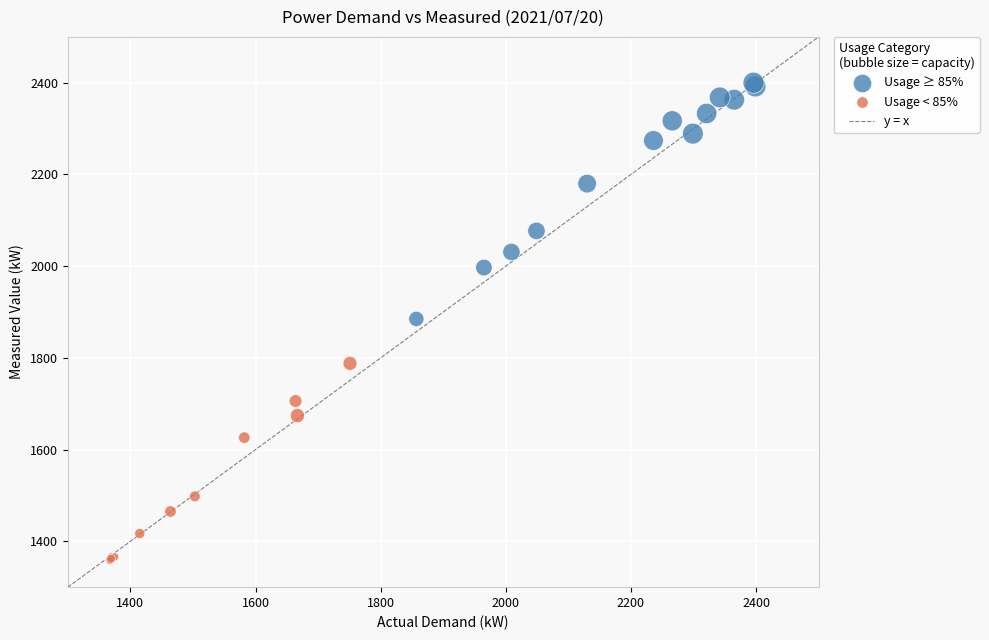

Which series contains the lowest Y value?

Usage < 85%